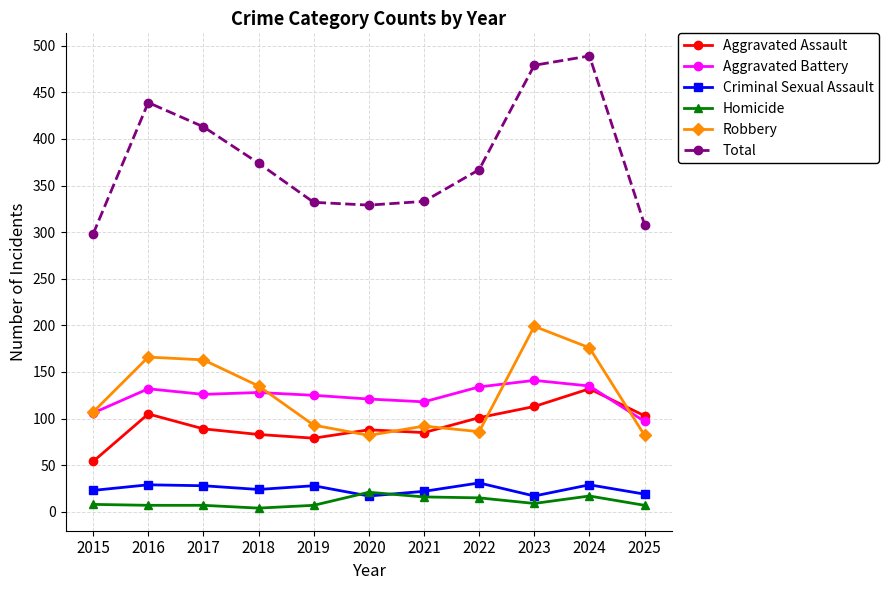

Rank the series by their maximum value, from highest to lowest.

Total, Robbery, Aggravated Battery, Aggravated Assault, Criminal Sexual Assault, Homicide